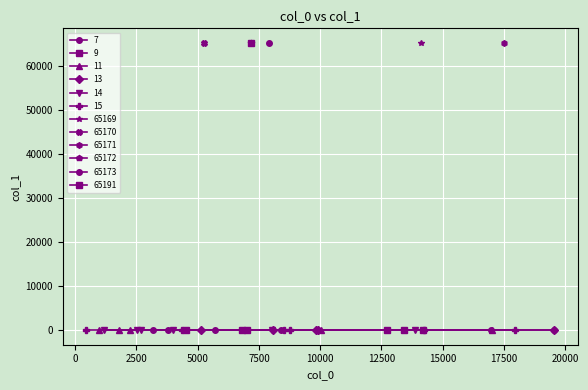

What is the average value?

9786